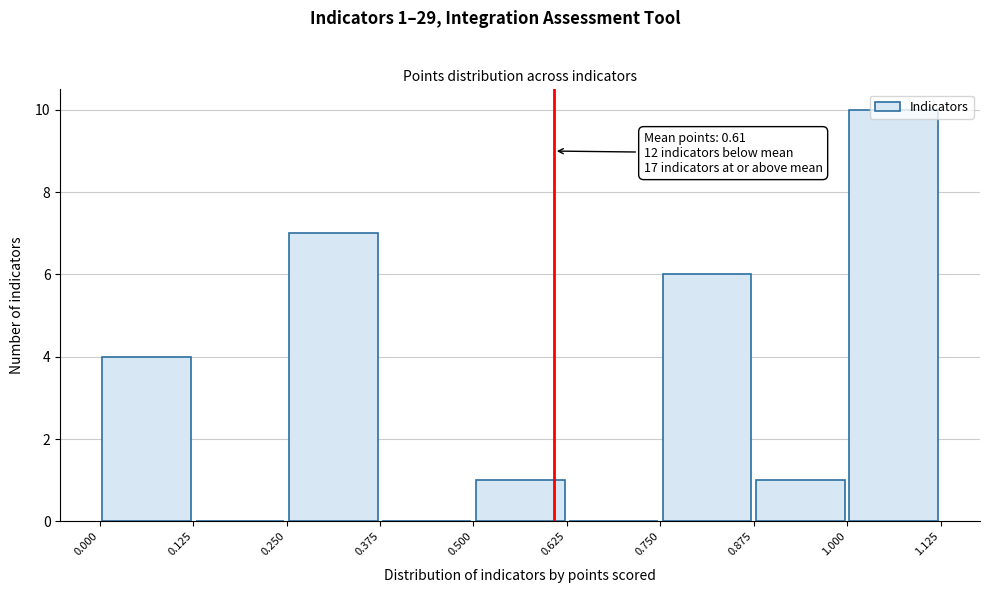

Which range on the x-axis has the tallest bar?

1.000 to 1.125